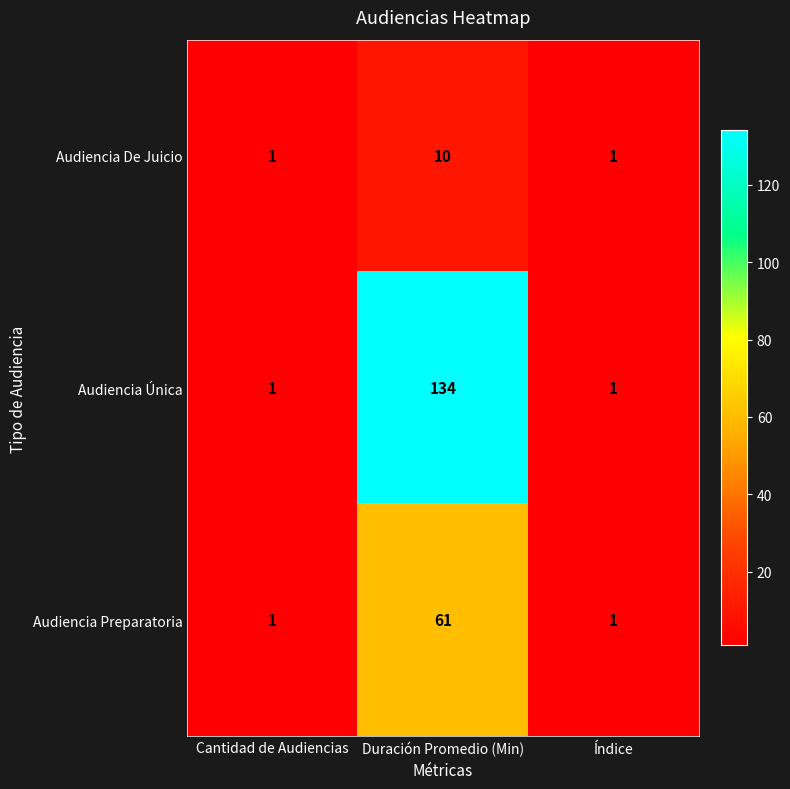

What is the total value across all series at Índice?

3